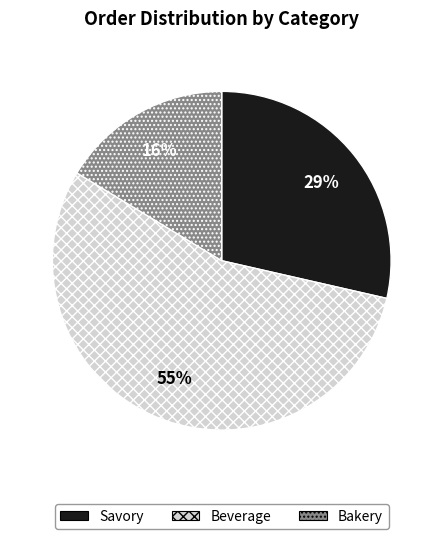

Between Savory and Beverage, which is larger?

Beverage